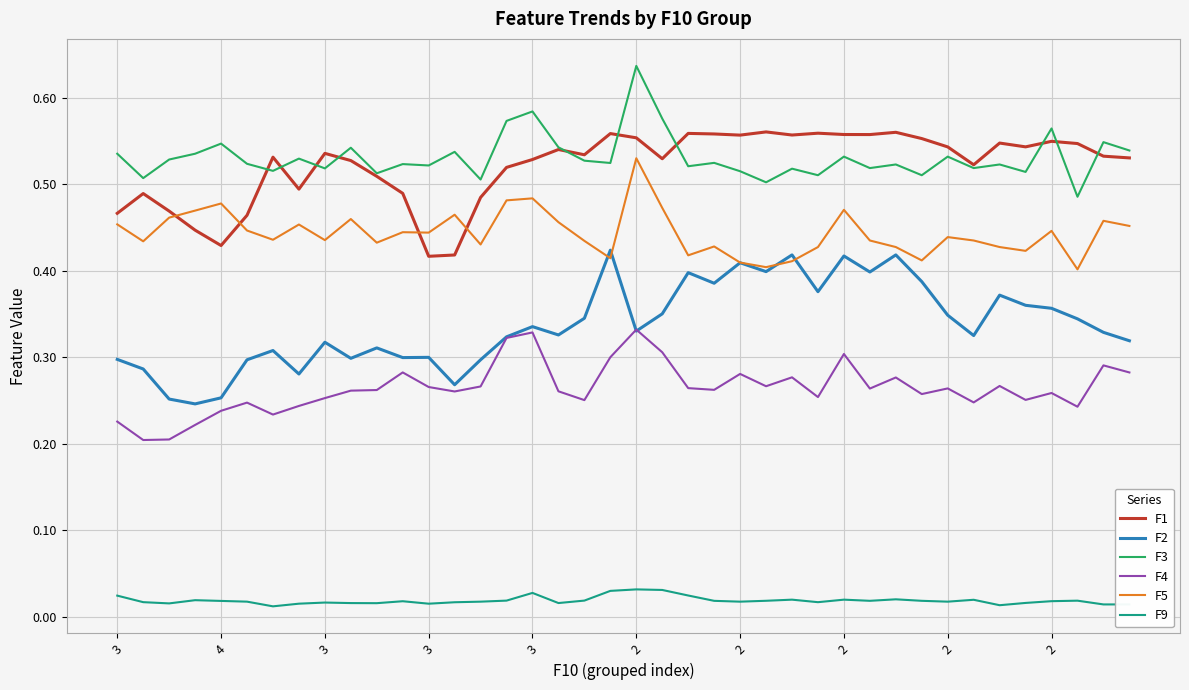

Rank the series by their maximum value, from lowest to highest.

F9, F4, F2, F5, F1, F3